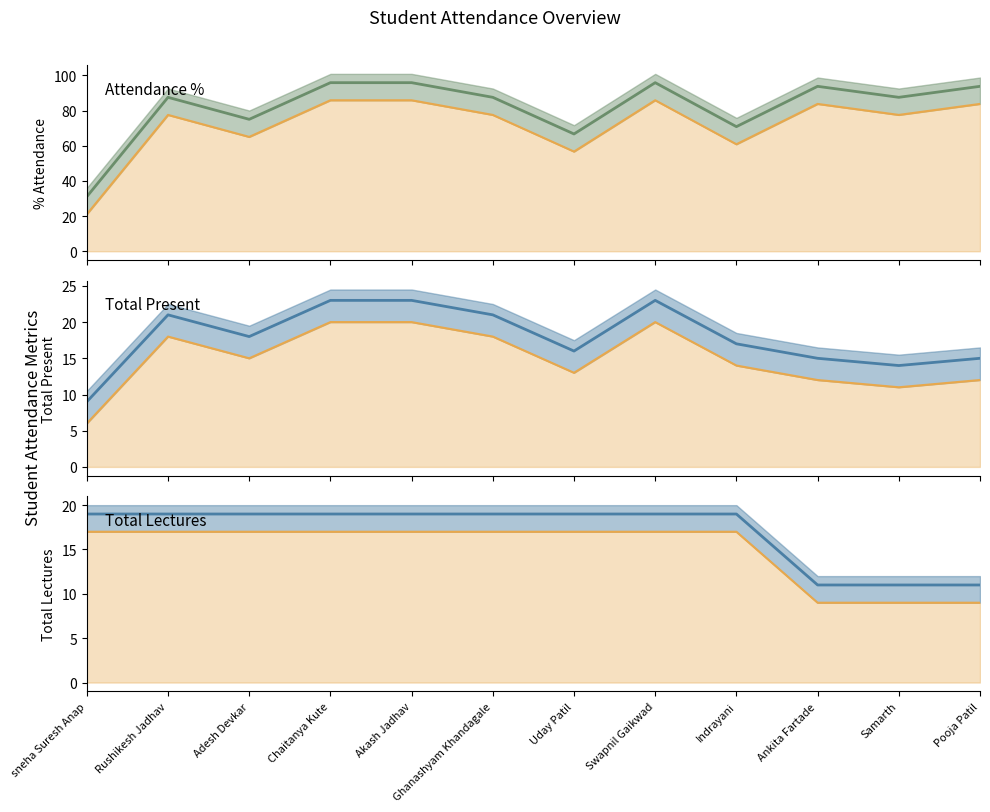

What is the label of the 4th point from the left?

Chaitanya Kute